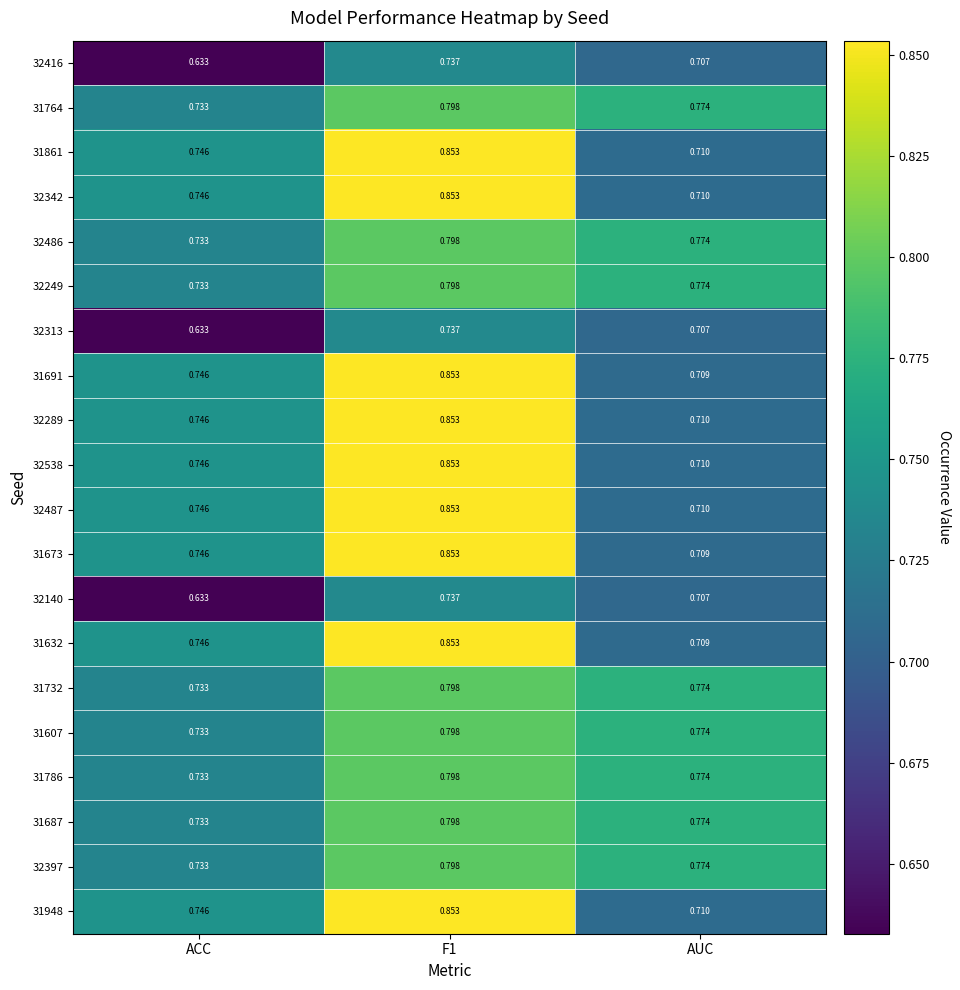

Is the value of 31687 at F1 greater than the value of 32342 at ACC?

Yes